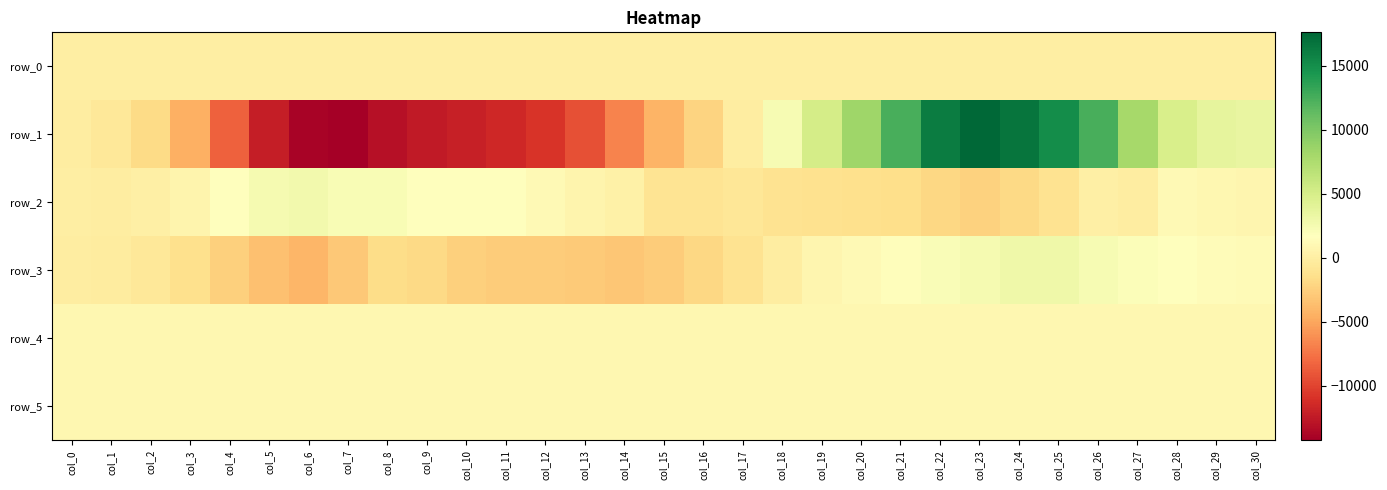

Which series changed the most between col_3 and col_30?

row_1